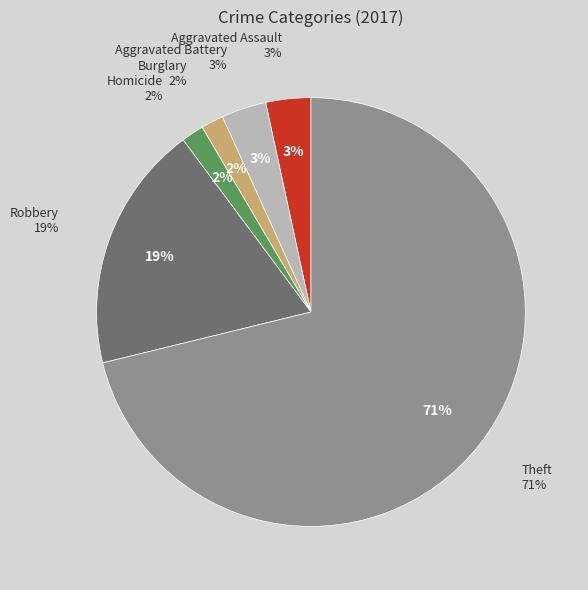

How many segments does this pie chart have?

7